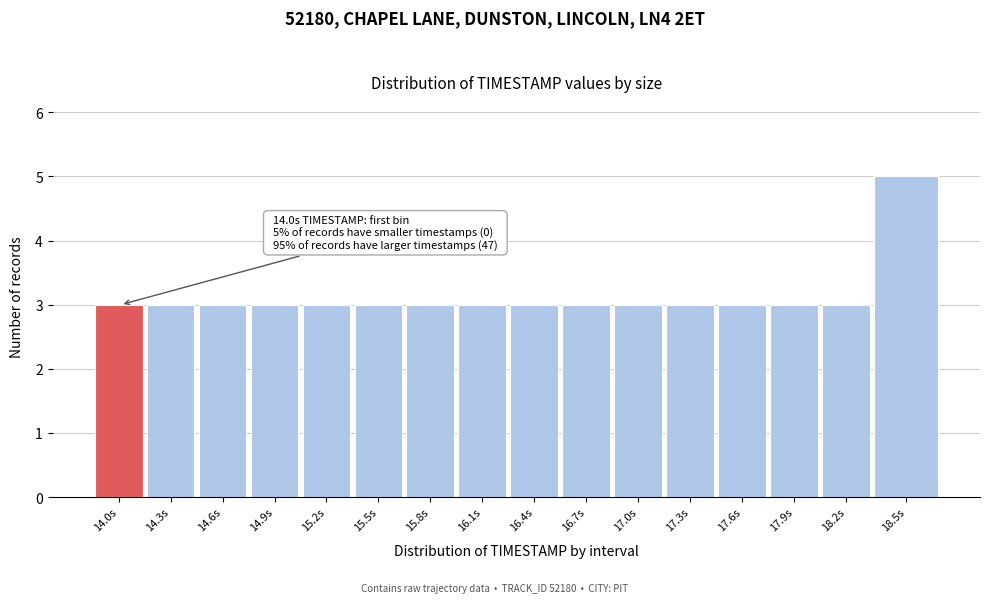

Reading left to right, what are all the values shown in this chart?

14.0s=3	14.3s=3	14.6s=3	14.9s=3	15.2s=3	15.5s=3	15.8s=3	16.1s=3	16.4s=3	16.7s=3	17.0s=3	17.3s=3	17.6s=3	17.9s=3	18.2s=3	18.5s=5